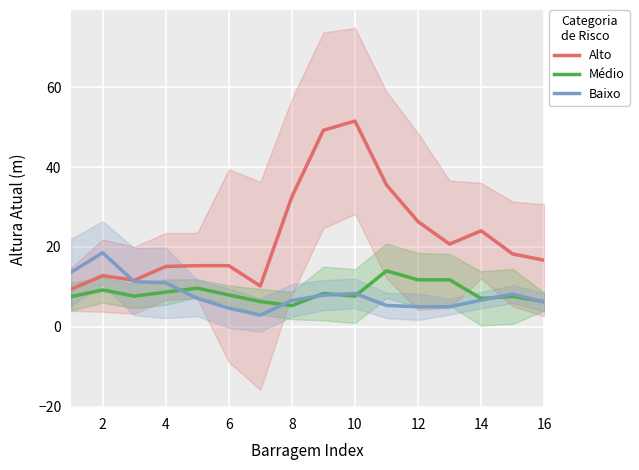

Reading left to right, what are all the values shown in this chart?

Alto: 9.4	12.8	11.6	15.1	15.3	15.3	10.2	32.6	49.2	51.5	35.5	26.3	20.7	24.0	18.2	16.7
Médio: 7.5	9.2	7.7	8.7	9.7	8.0	6.3	5.3	8.3	7.7	14.0	11.8	11.8	7.1	7.6	6.3
Baixo: 13.6	18.5	11.3	11.0	7.1	4.7	2.9	6.6	7.9	8.3	5.3	5.0	5.0	6.7	8.2	6.2